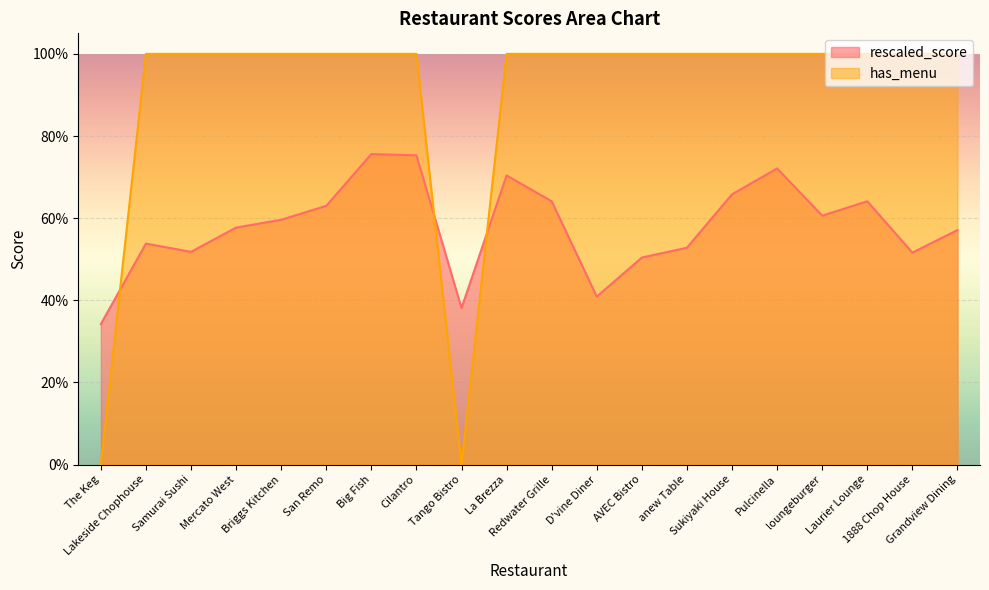

At which label is rescaled_score closest to 0?

The Keg